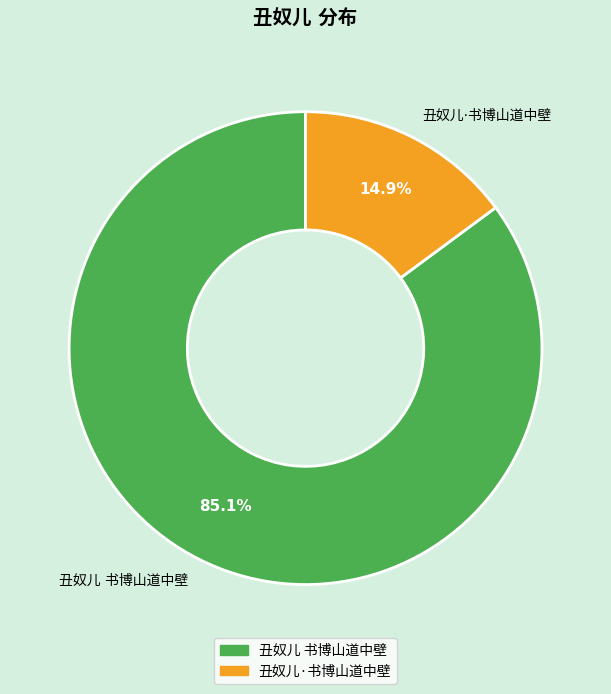

How many slices are in this pie chart?

2